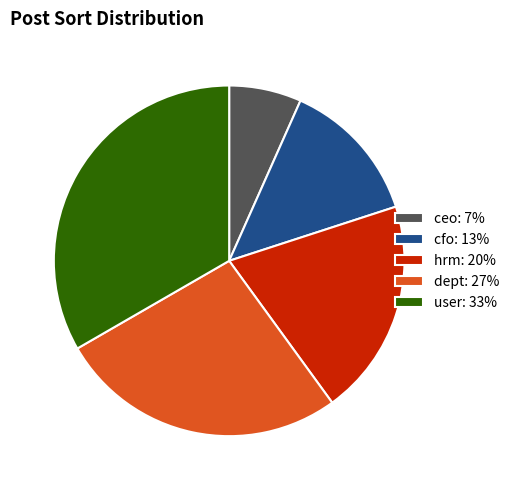

True or false: hrm accounts for 34% of the total.

False